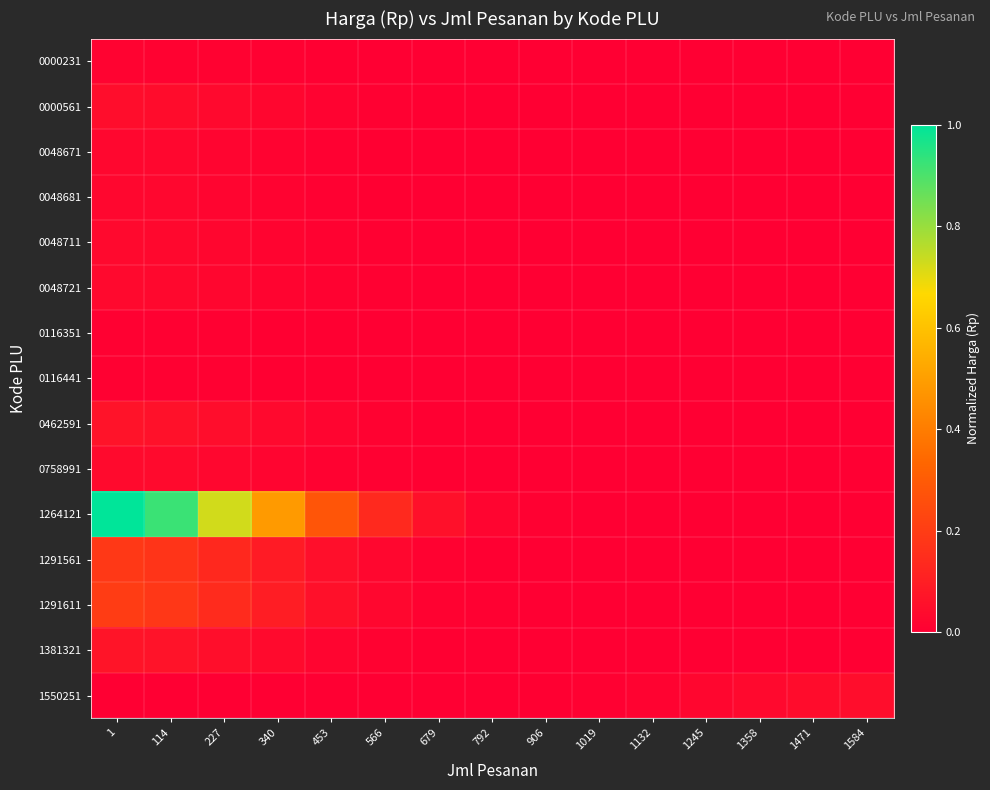

What is the greatest value displayed?

1.0